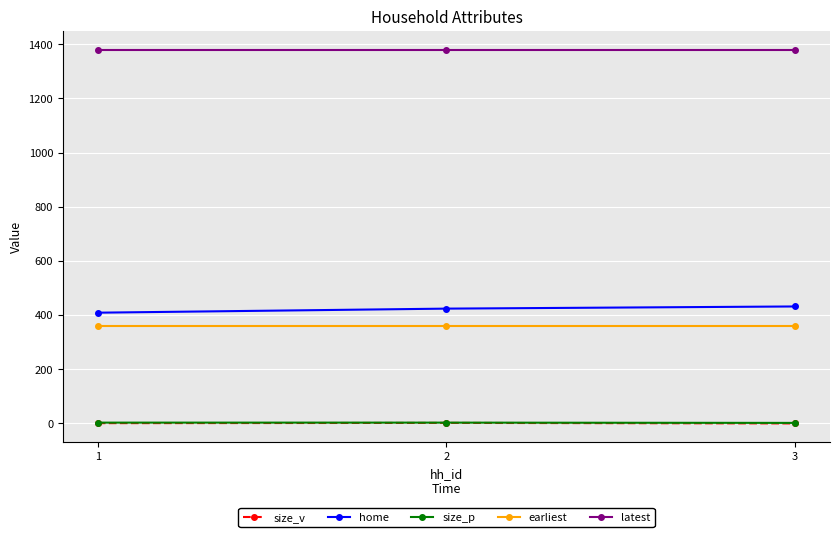

What is the maximum value shown in the chart?

1380